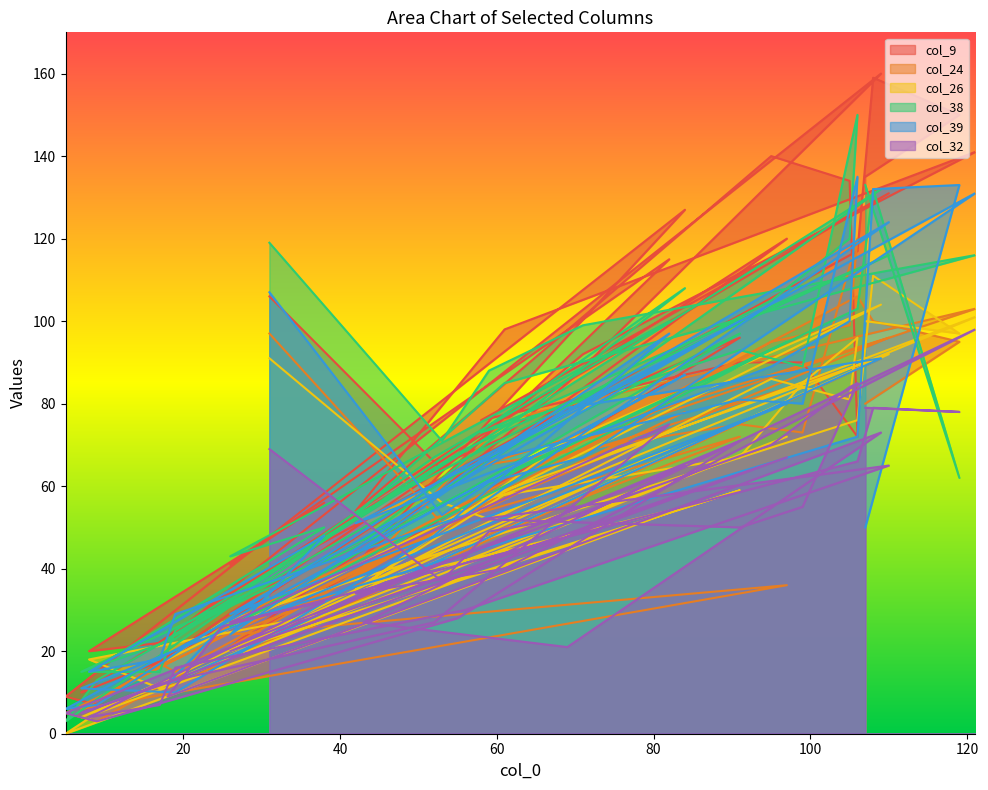

Which series has the largest range (max minus min)?

col_9